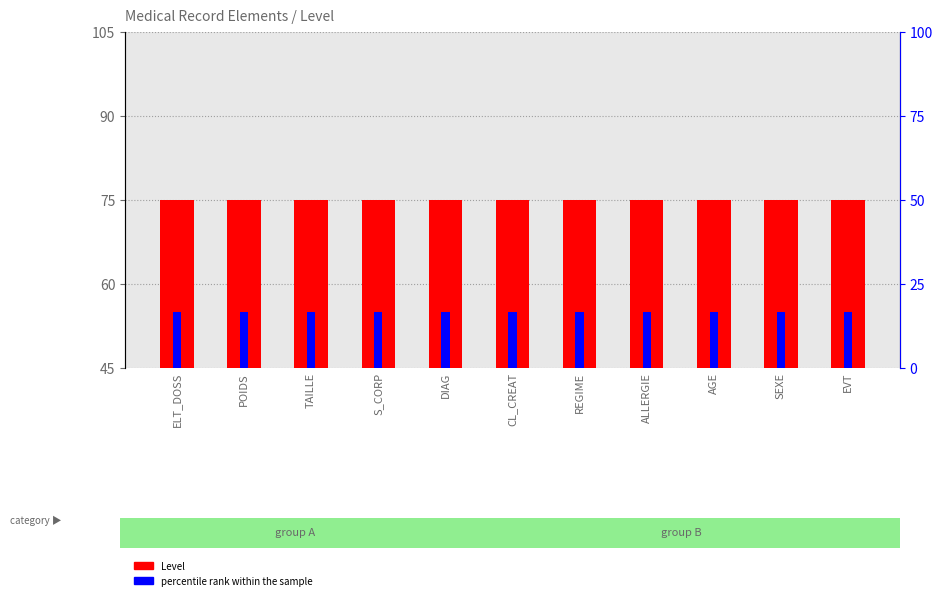

Reading left to right, extract all data points from this chart.

Level: 75	75	75	75	75	75	75	75	75	75	75
percentile rank within the sample: 55	55	55	55	55	55	55	55	55	55	55